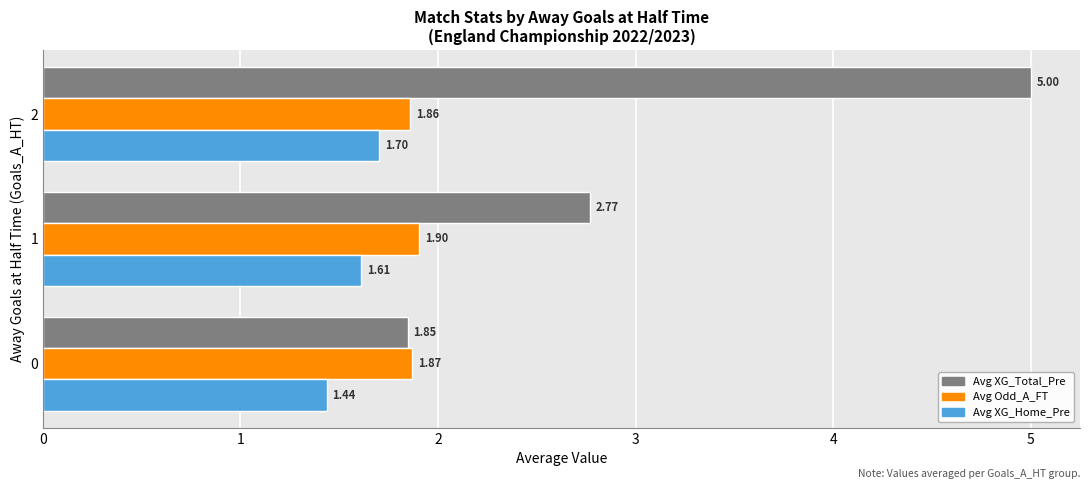

What is the total value across all series at 0?

5.2